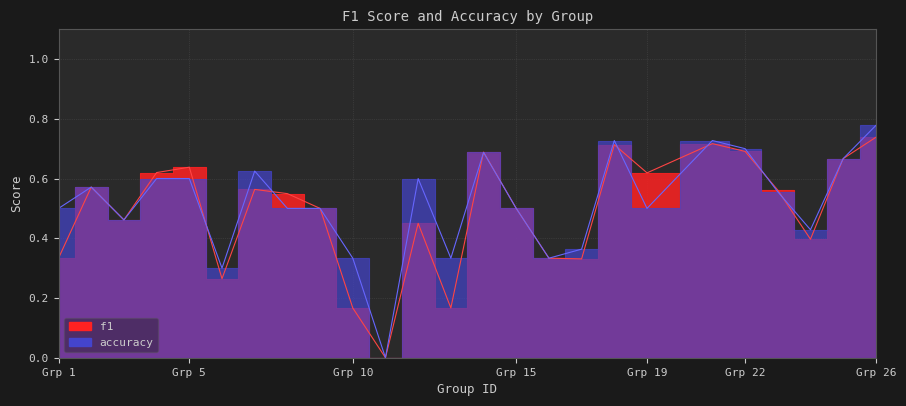

What is the difference between the maximum and minimum values in the f1 series?

0.7